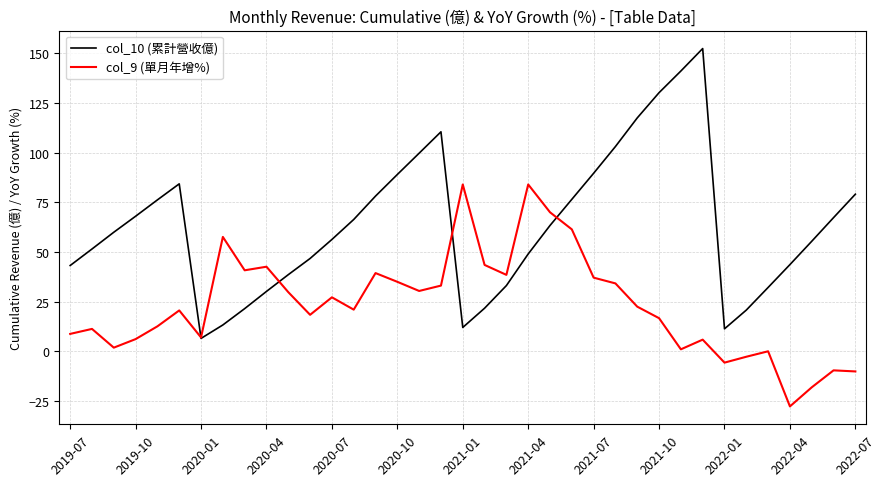

How many interior local peaks does the col_10 (累計營收億) series have?

3